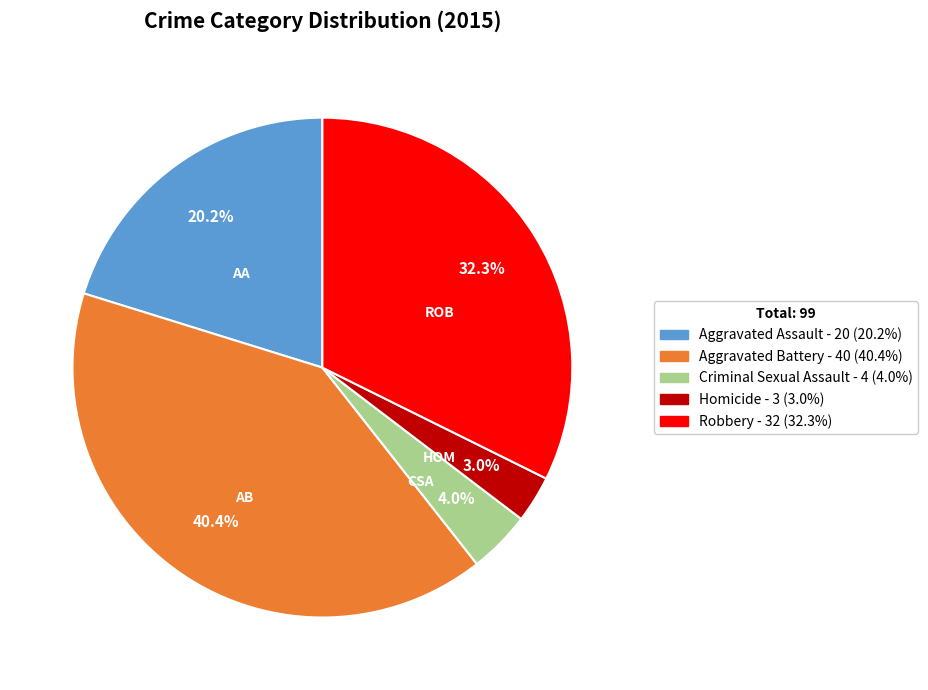

To the nearest percent, what portion does Homicide represent?

3%